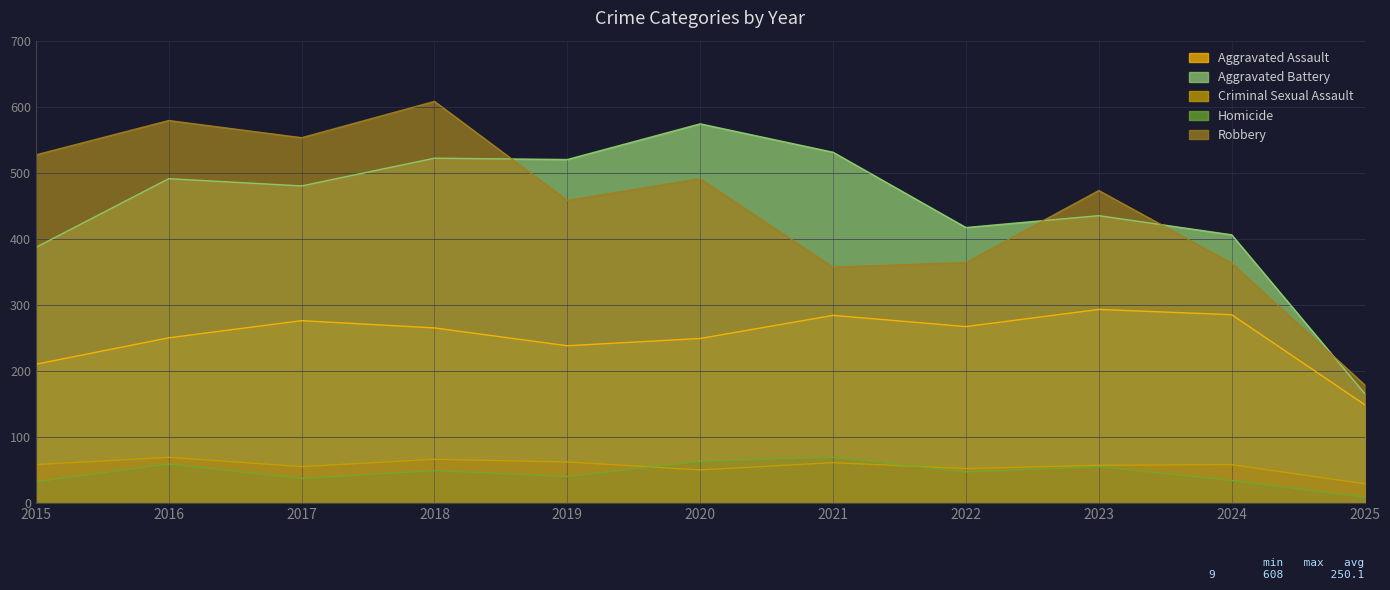

The Robbery series shows 579 at 2016. True or false?

True